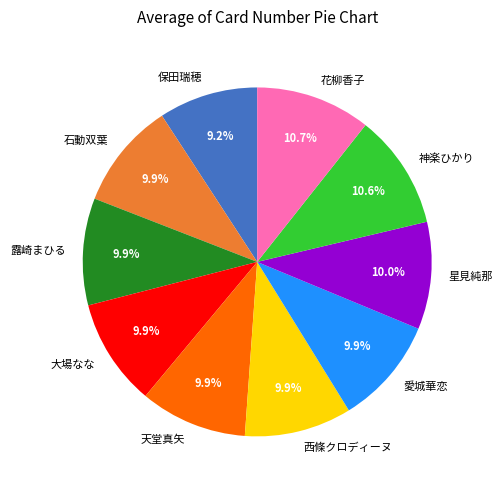

How many segments does this pie chart have?

10